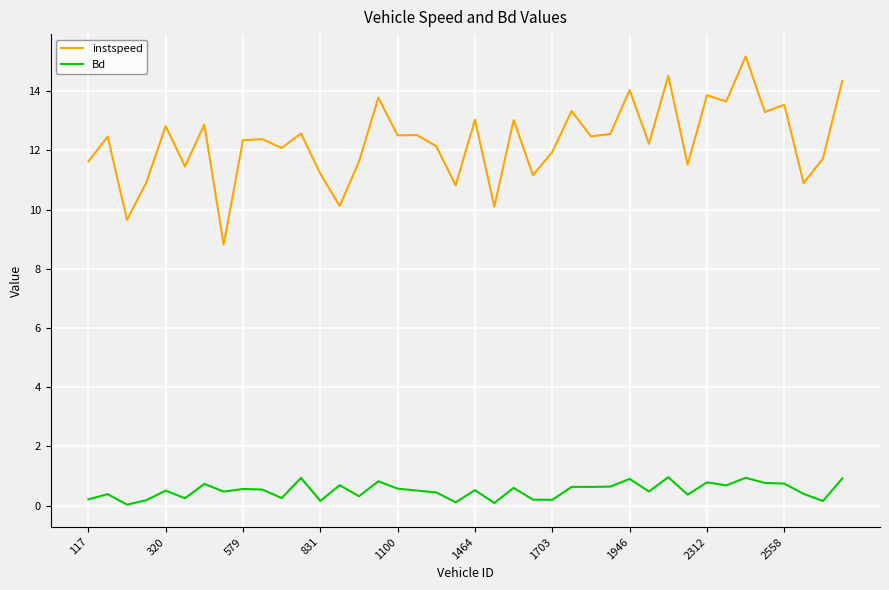

True or false: Bd and instspeed intersect in this chart.

False